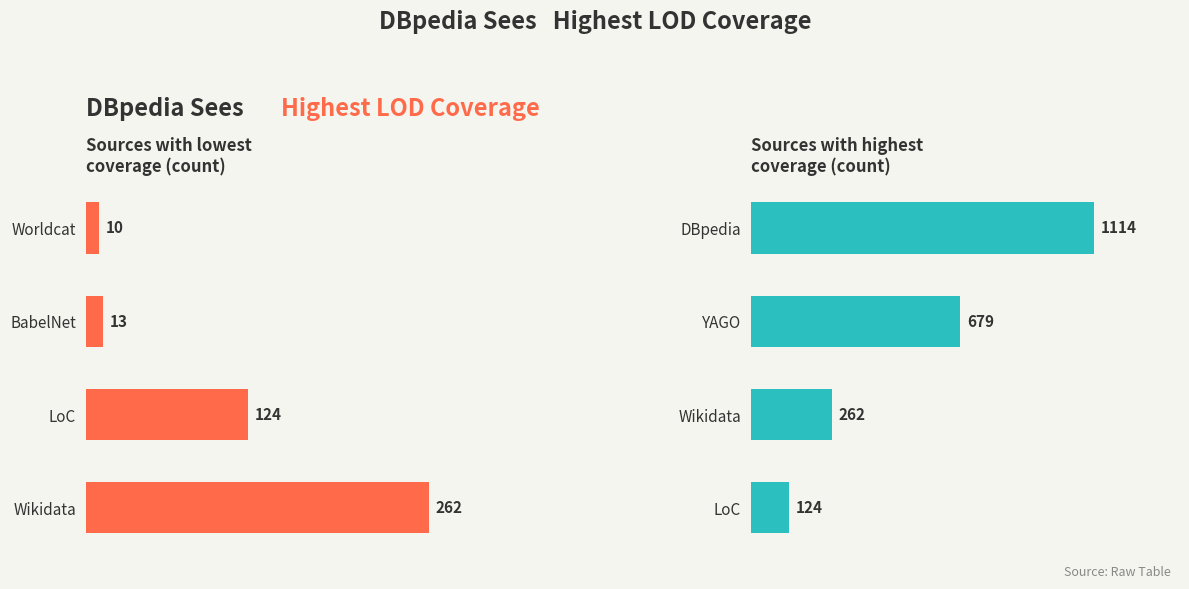

Count the number of data series in this chart.

1